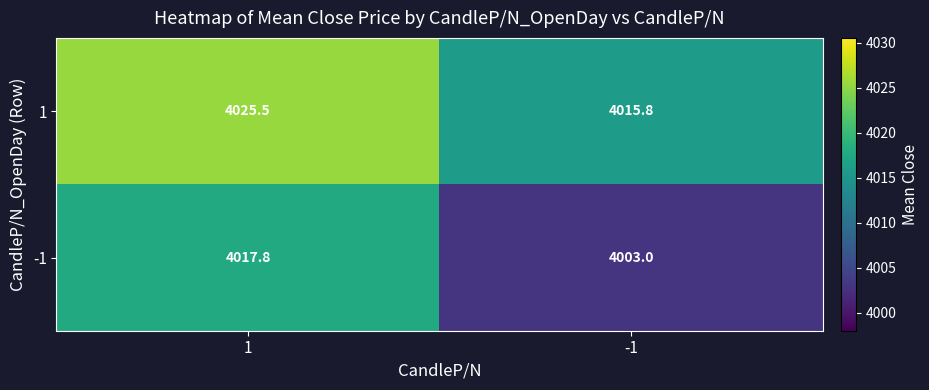

Reading left to right, list all the values displayed in this chart.

1: 4025.5	4015.8
-1: 4017.8	4003.0